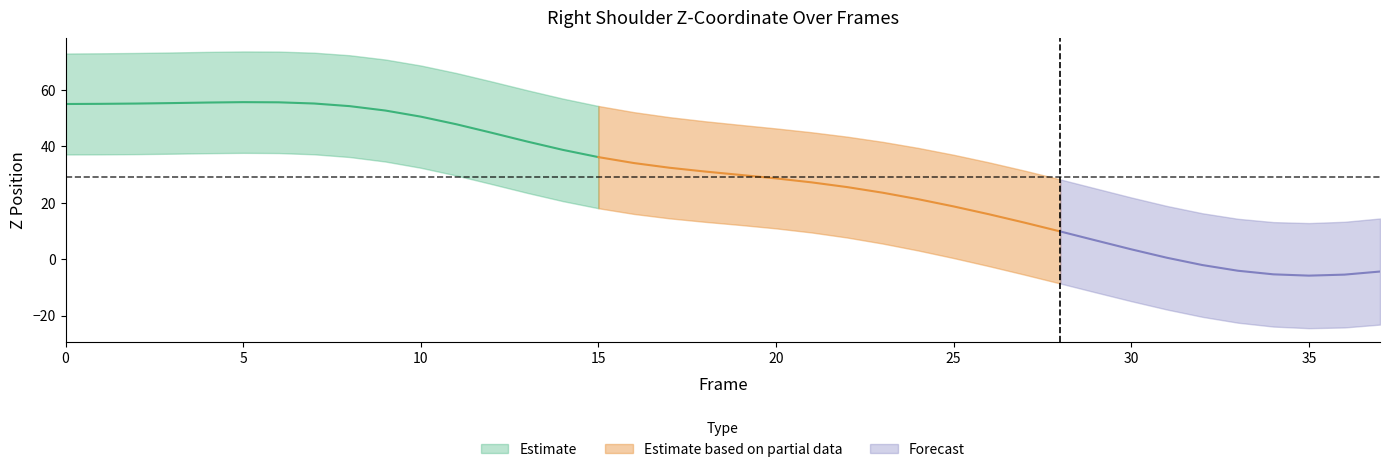

What is the difference between the Z_shoulder_low values at 25 and 26?

2.9